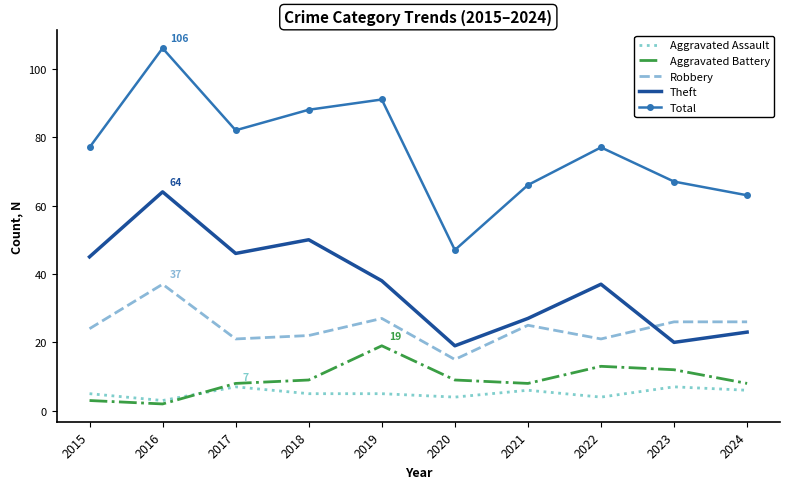

What is the difference between the second highest and minimum values in the Total series?

44